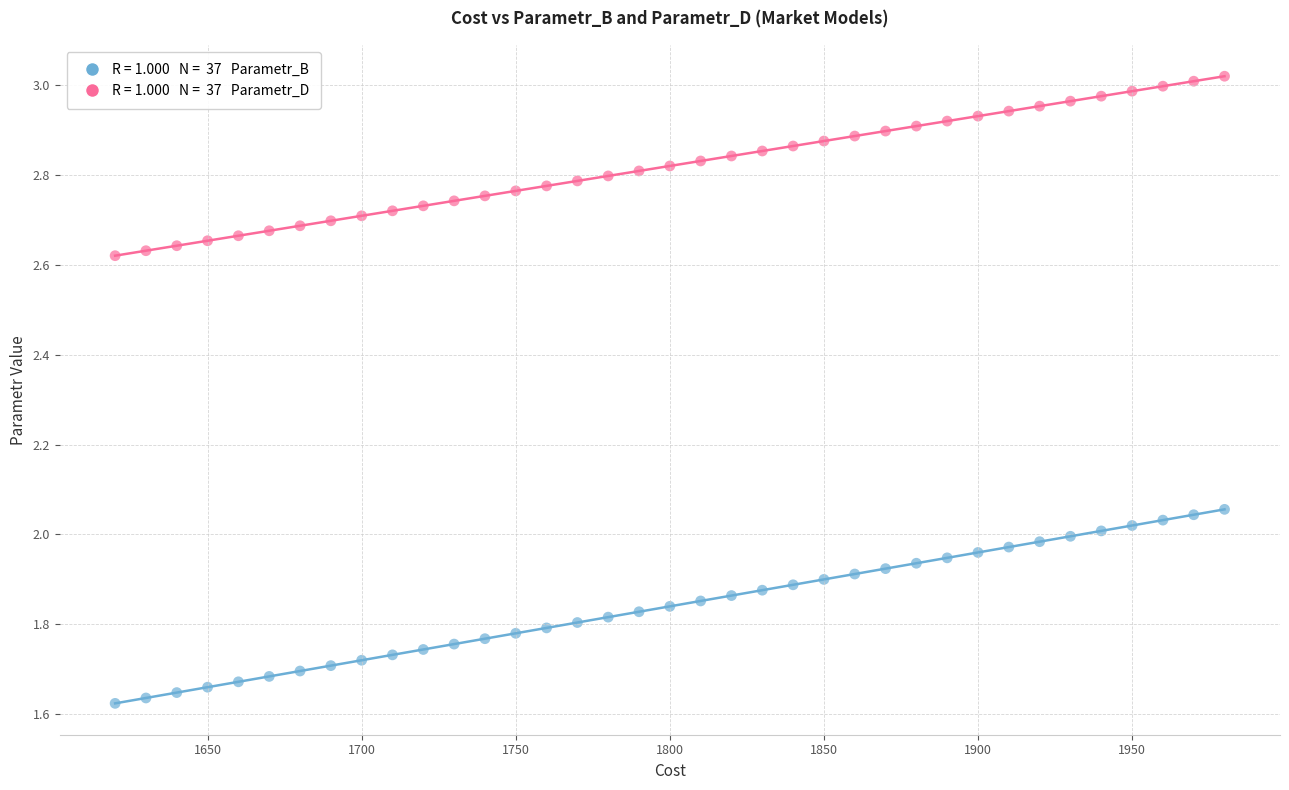

Across all data points, what is the range of Y values (max minus min)?

1.4